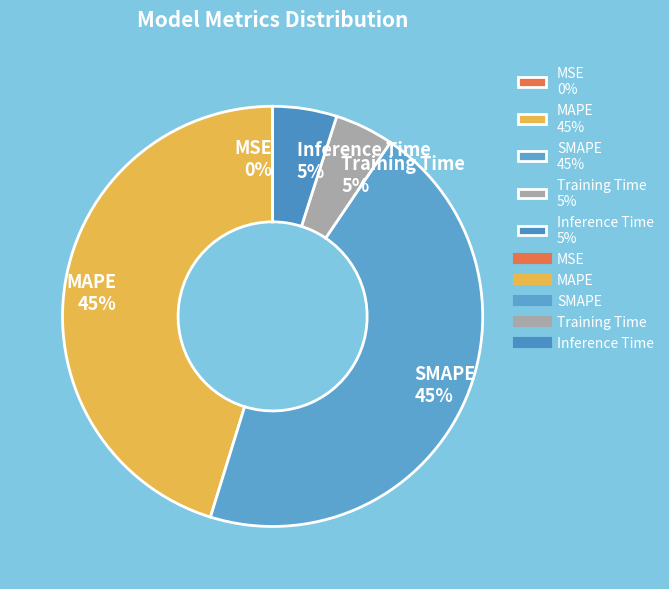

Does any single category account for the majority?

No